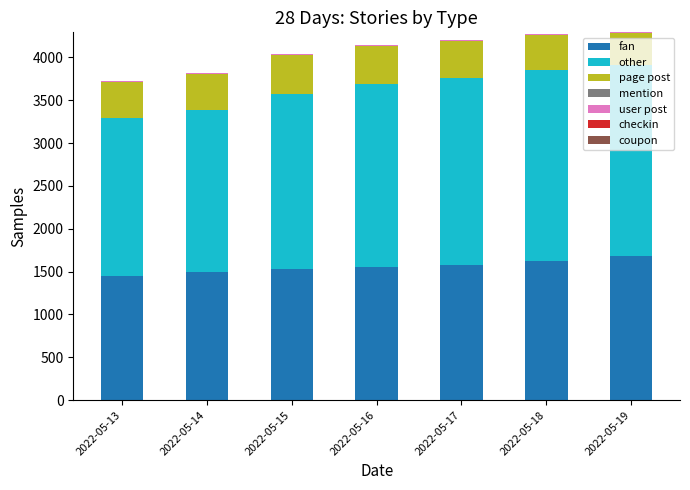

What is the sum of all fan values?

10911